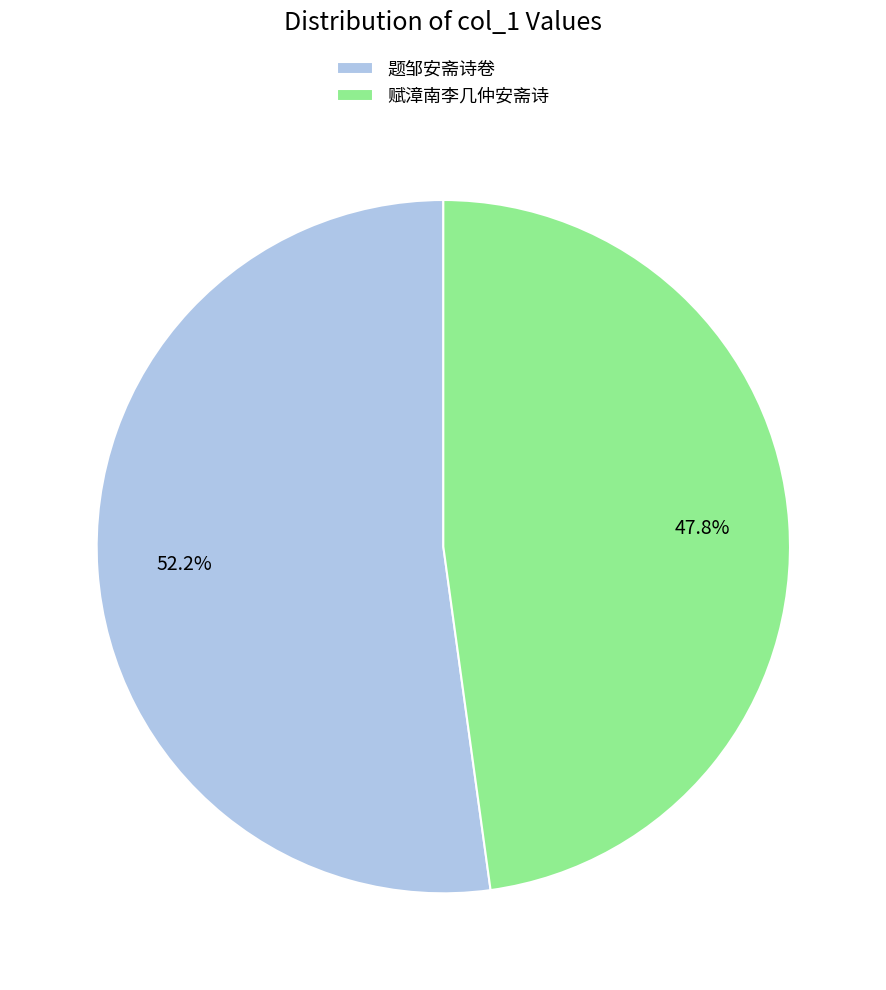

Between 赋漳南李几仲安斋诗 and 题邹安斋诗卷, which is larger?

题邹安斋诗卷